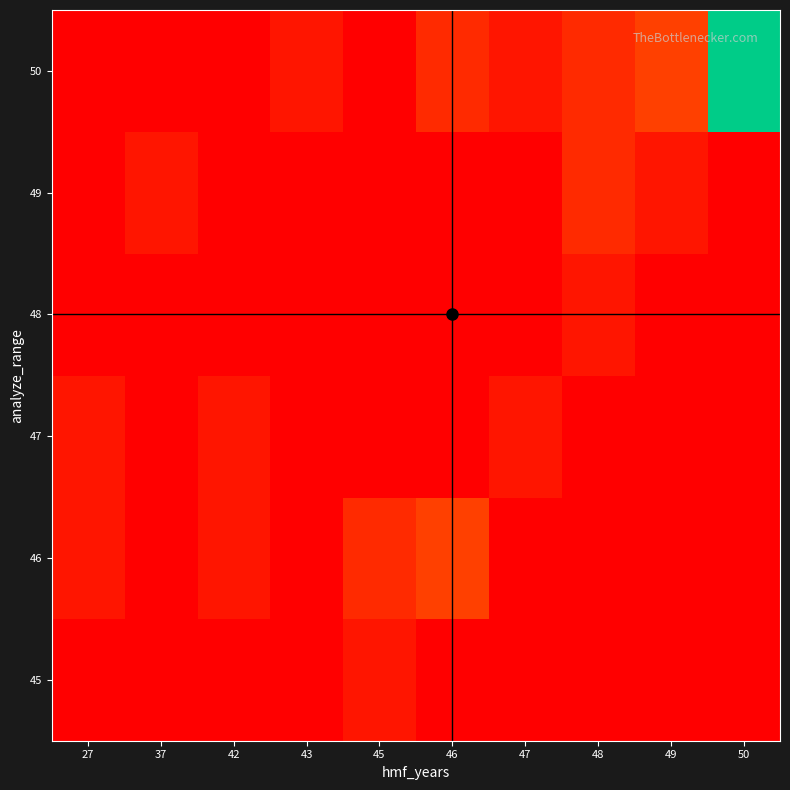

At 50, list the series in order from smallest to largest.

45, 46, 47, 48, 49, 50